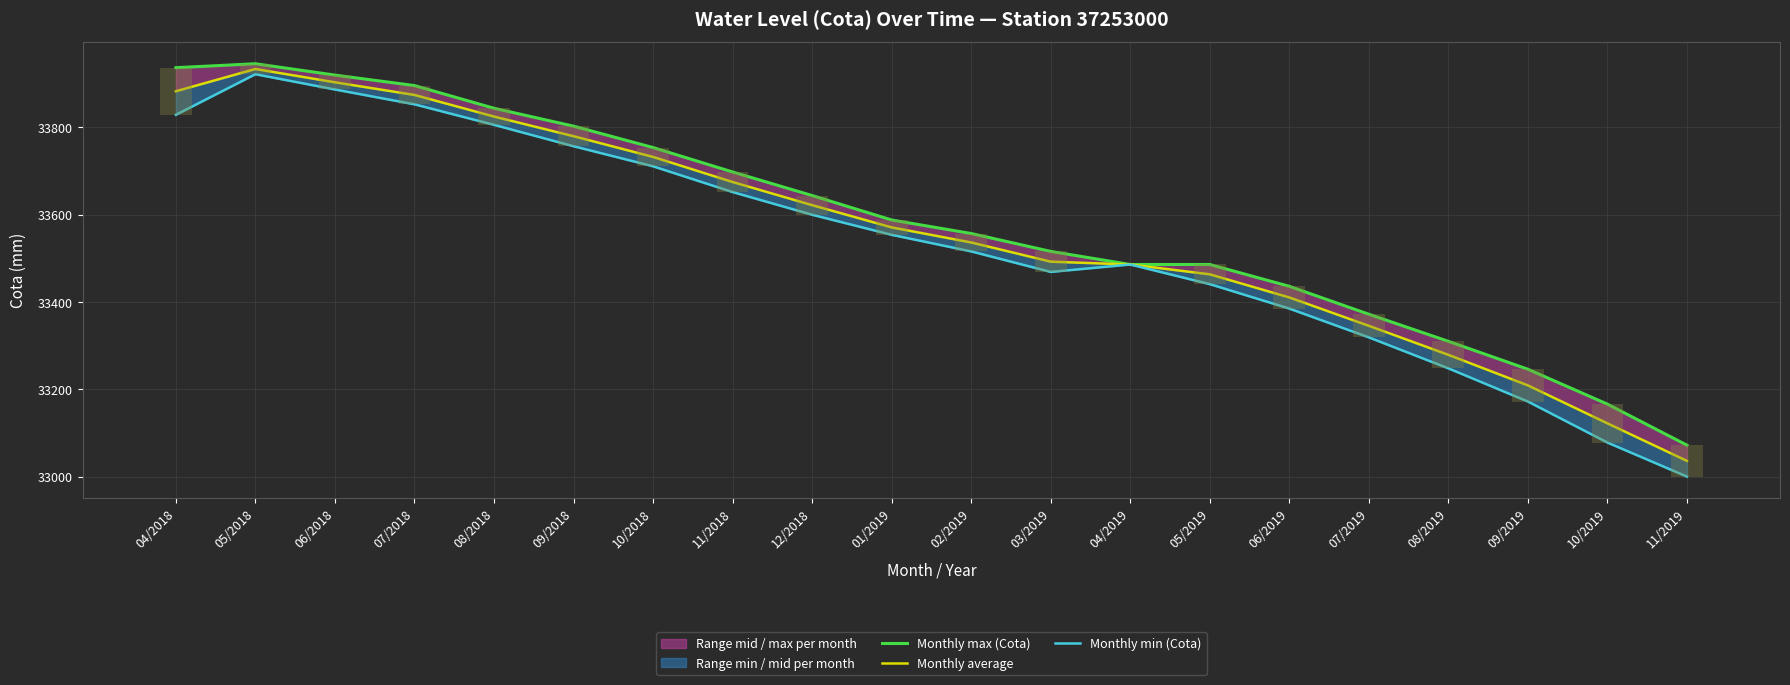

What is the greatest value displayed?

33946.0